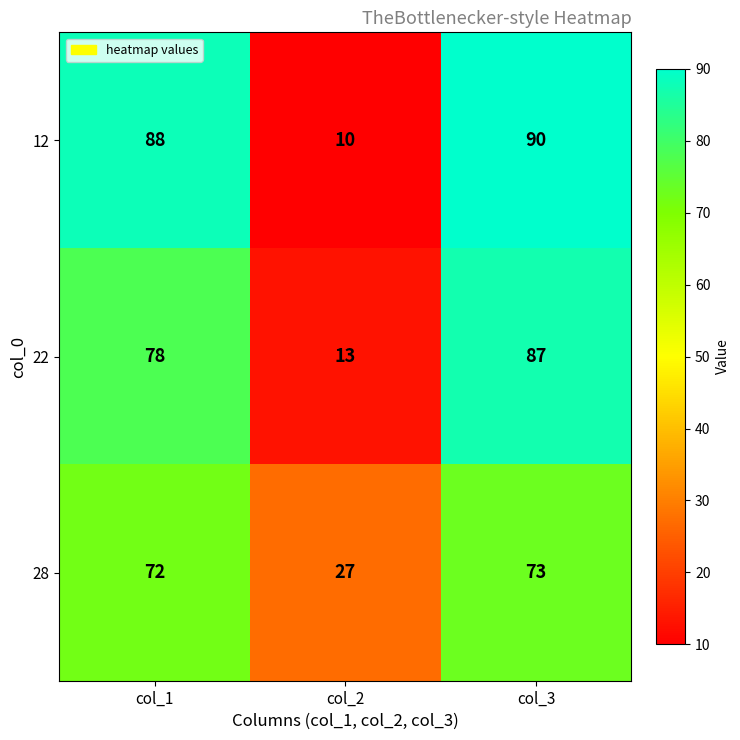

The value of 22 at col_1 is 78. True or false?

True